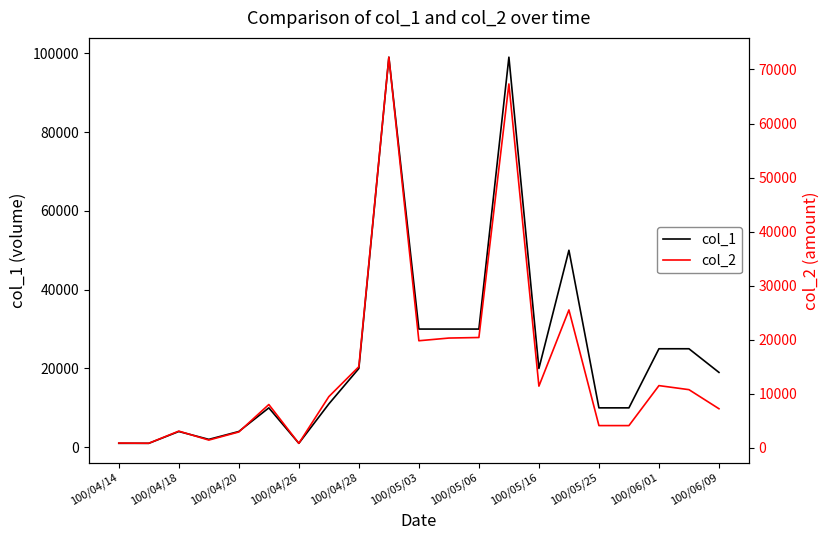

How many series are shown in this chart?

2